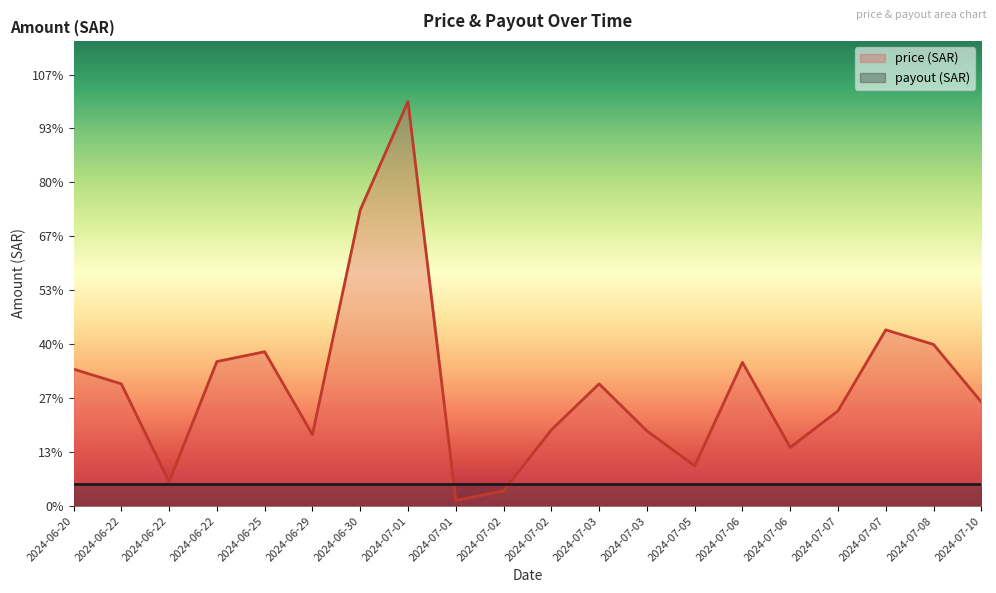

True or false: the data shows 989.5 at 2024-06-22.

False